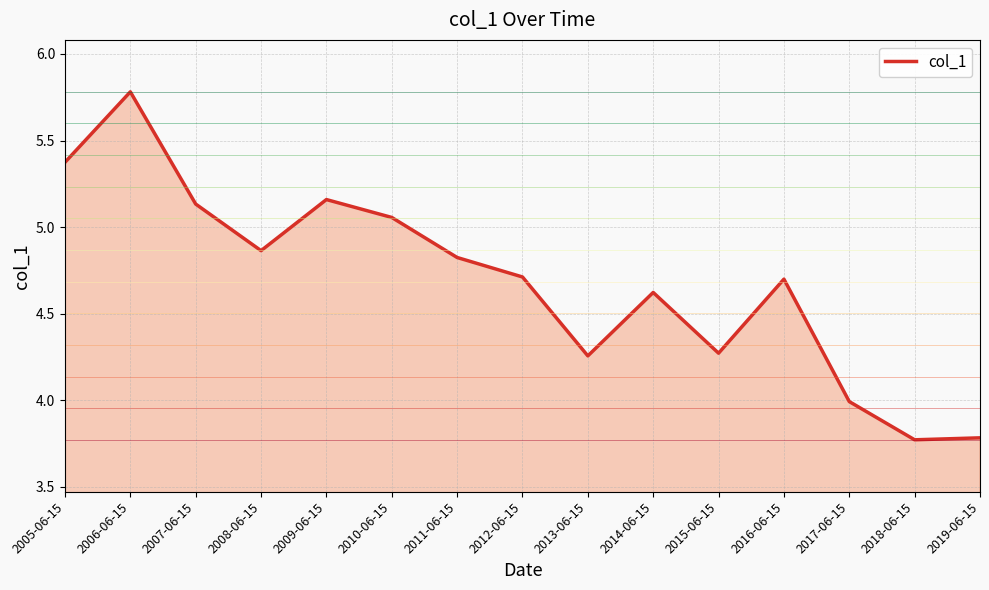

How many categories are shown in the chart?

15